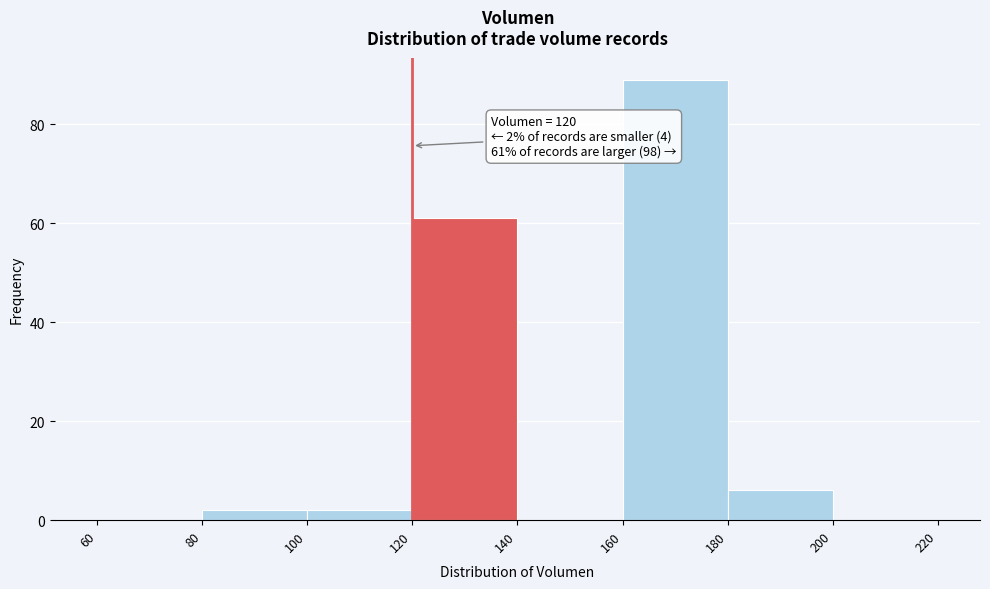

Over which range of the x-axis is the bar tallest?

160 to 180